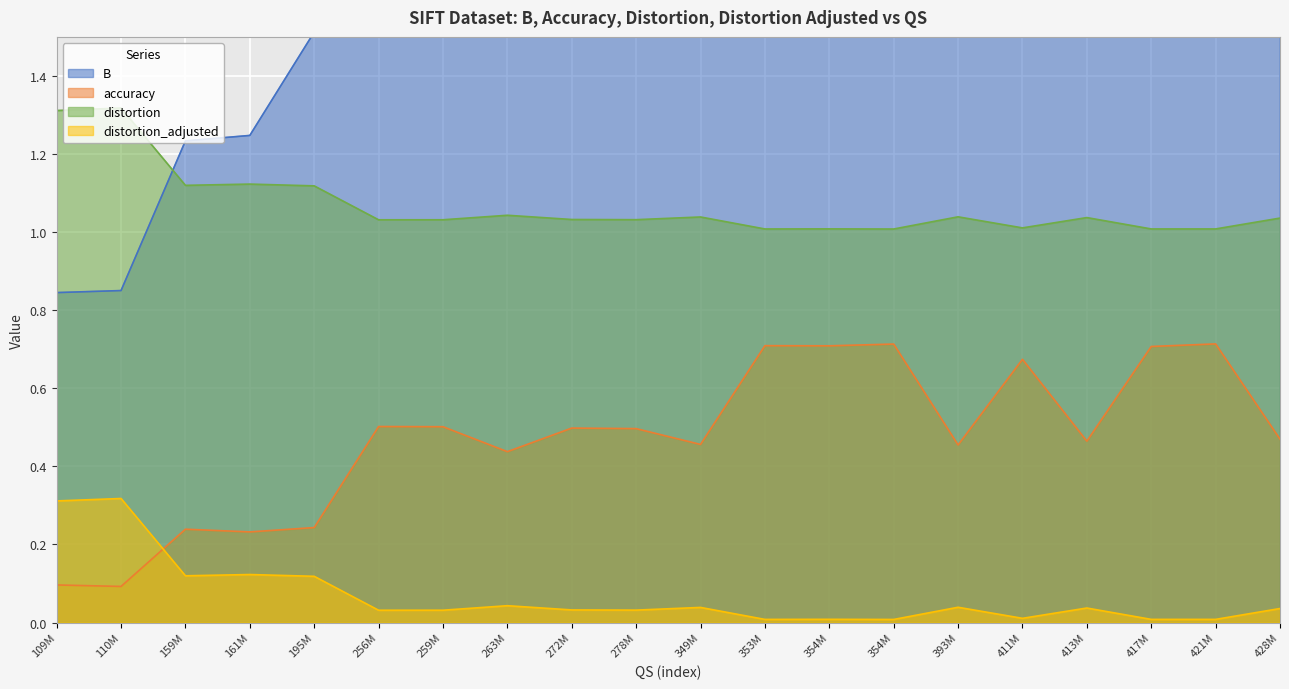

Is it true that distortion equals 1.3 at 110M?

True